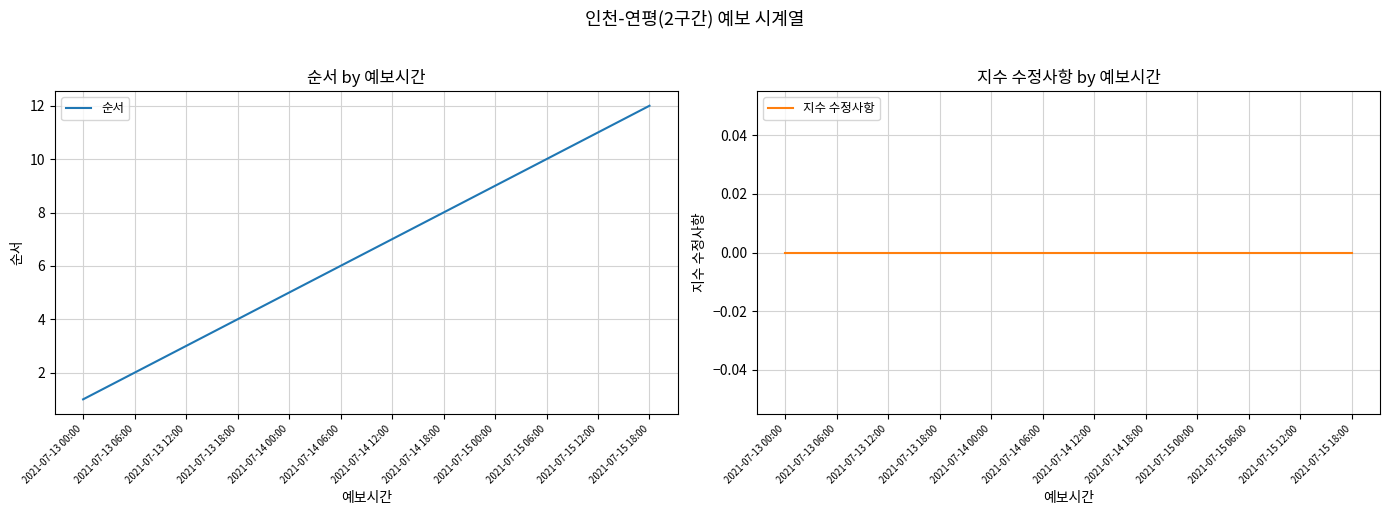

True or false: 순서 and 지수 수정사항 intersect in this chart.

False